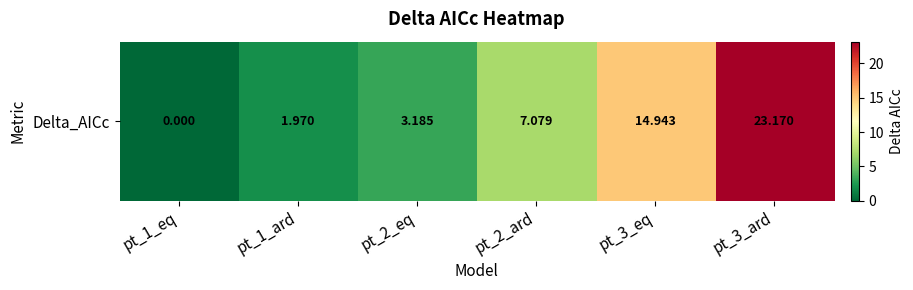

What is the ratio of the value at pt_2_eq to the value at pt_3_ard?

0.1